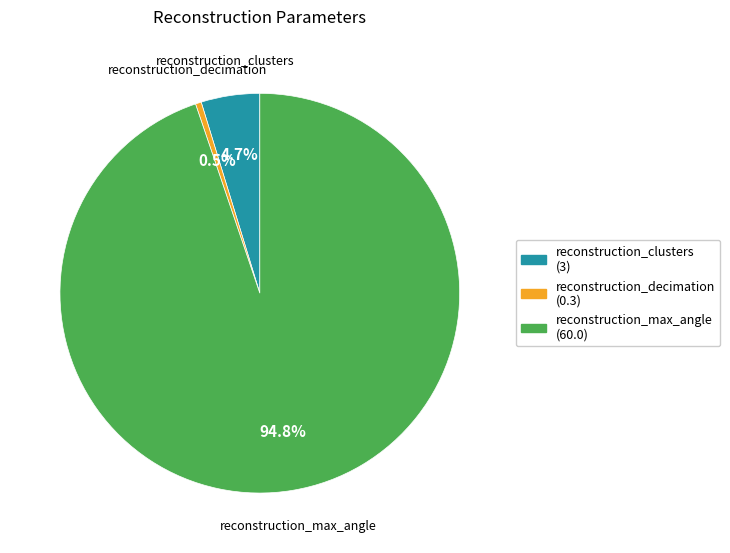

Approximately how many times larger is the value at reconstruction_decimation compared to reconstruction_clusters?

0.1